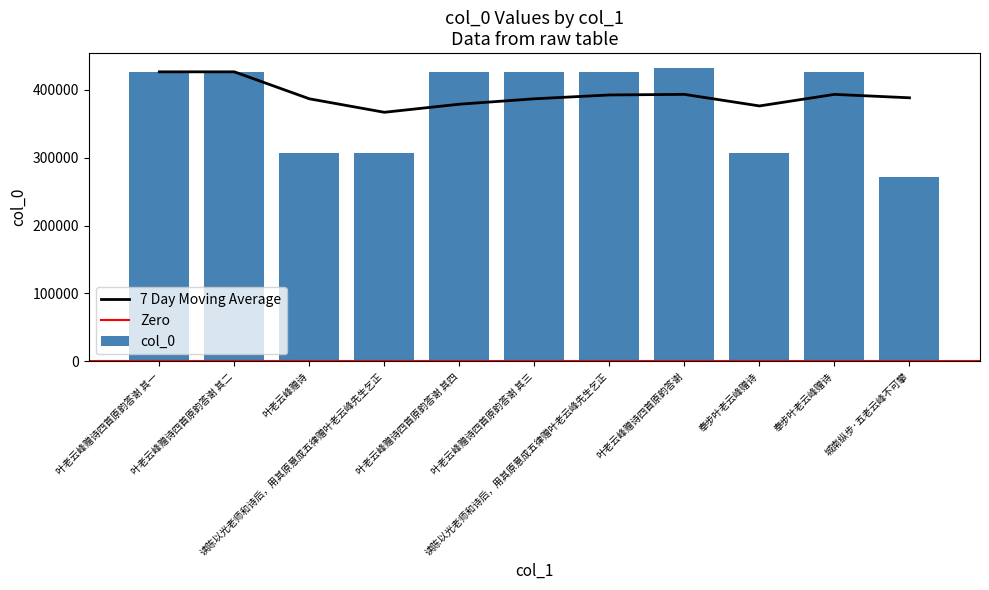

The value at 读陈以光老师和诗后，用其原意成五律赠叶老云峰先生乞正 is 426368. True or false?

True